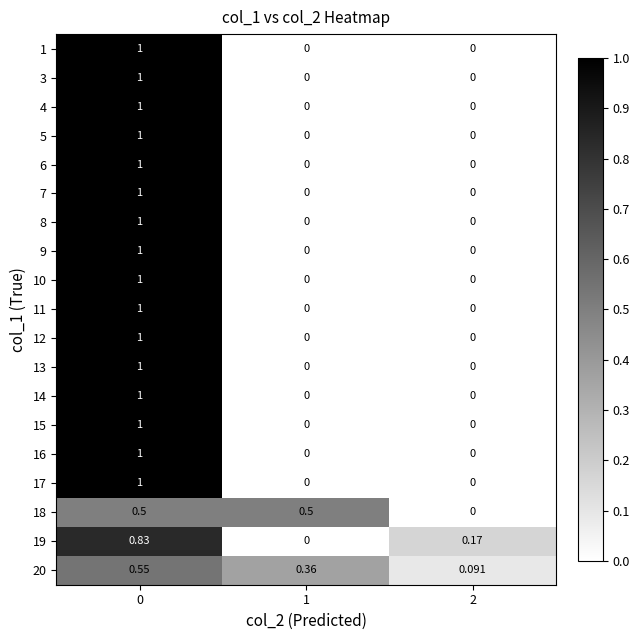

Is the value of 19 at 0 greater than the value of 6 at 2?

Yes